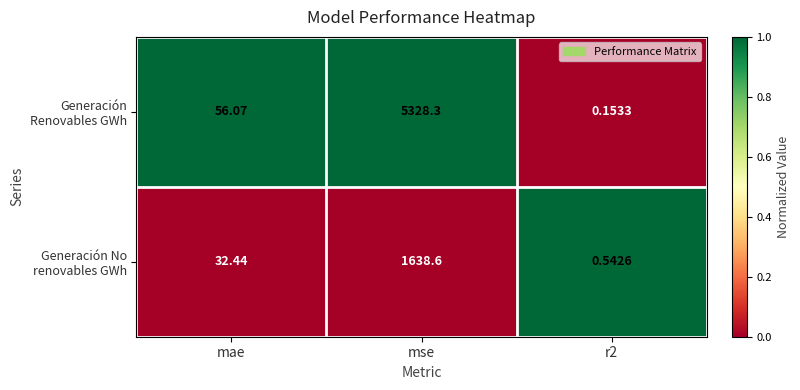

At mae, list the series in order from smallest to largest.

Generación No renovables GWh, Generación Renovables GWh